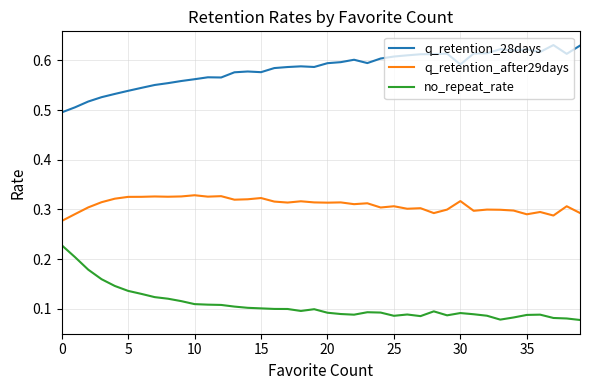

Rank the series by their average value, from highest to lowest.

q_retention_28days, q_retention_after29days, no_repeat_rate